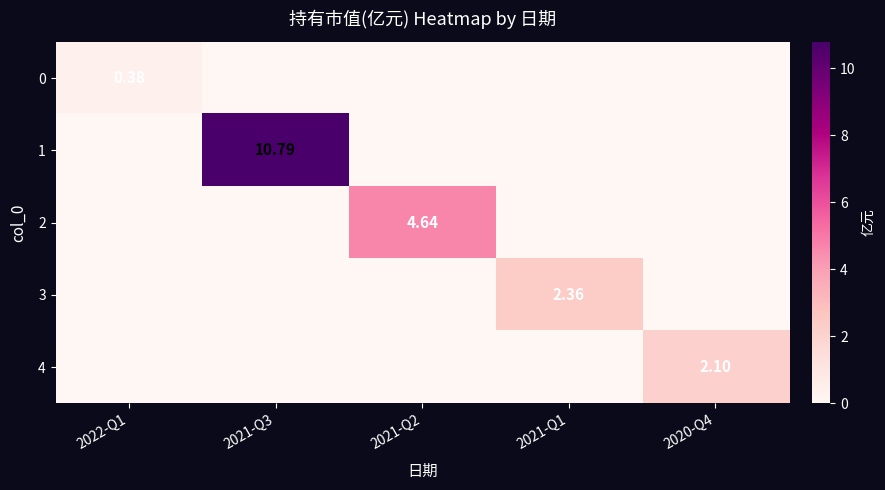

Is the value of 2 at 2021-Q2 greater than the value of 3 at 2021-Q1?

Yes